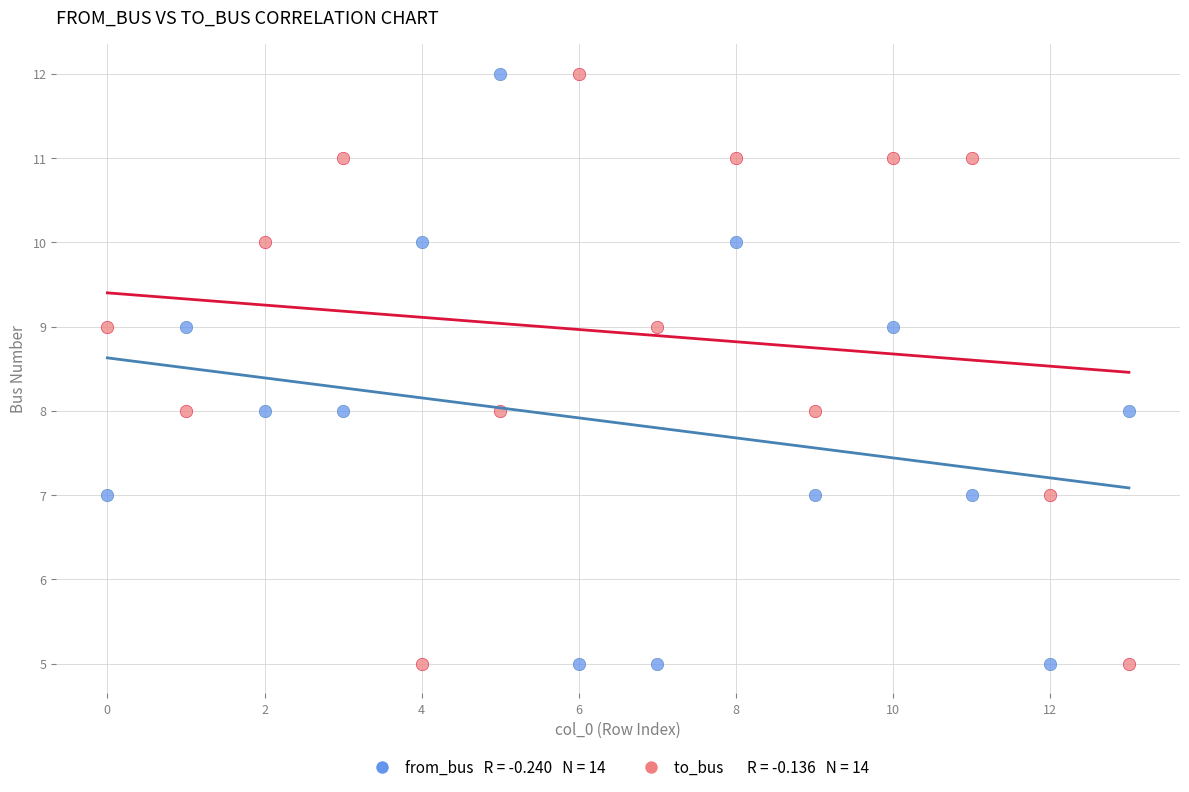

Across all data points, what is the range of Y values (max minus min)?

7